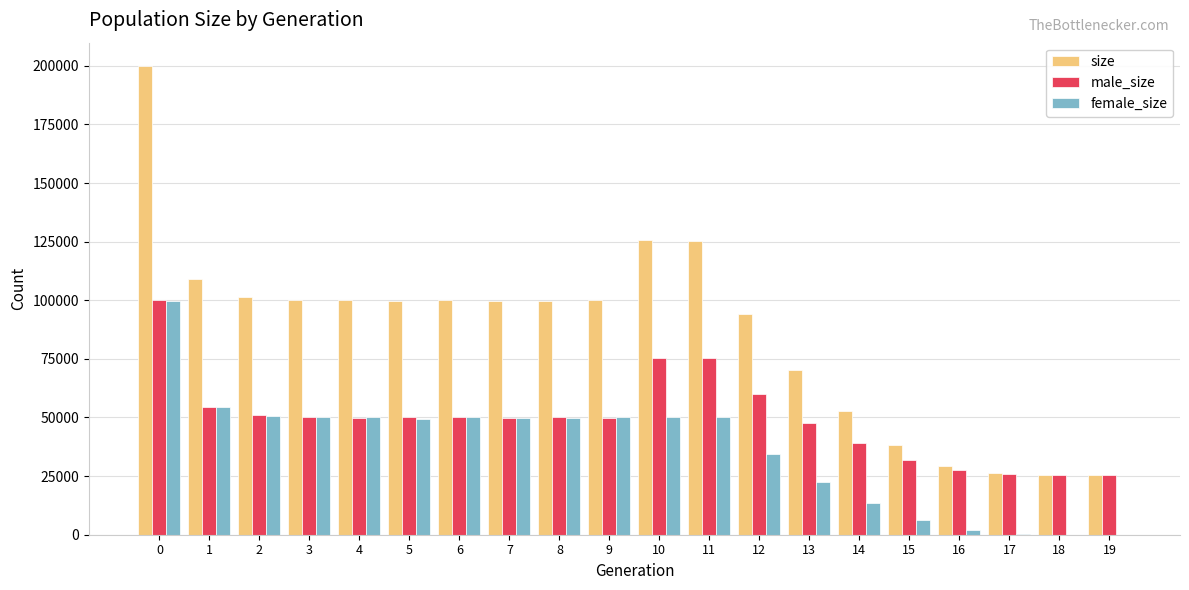

Which series changed the most between 12 and 18?

size